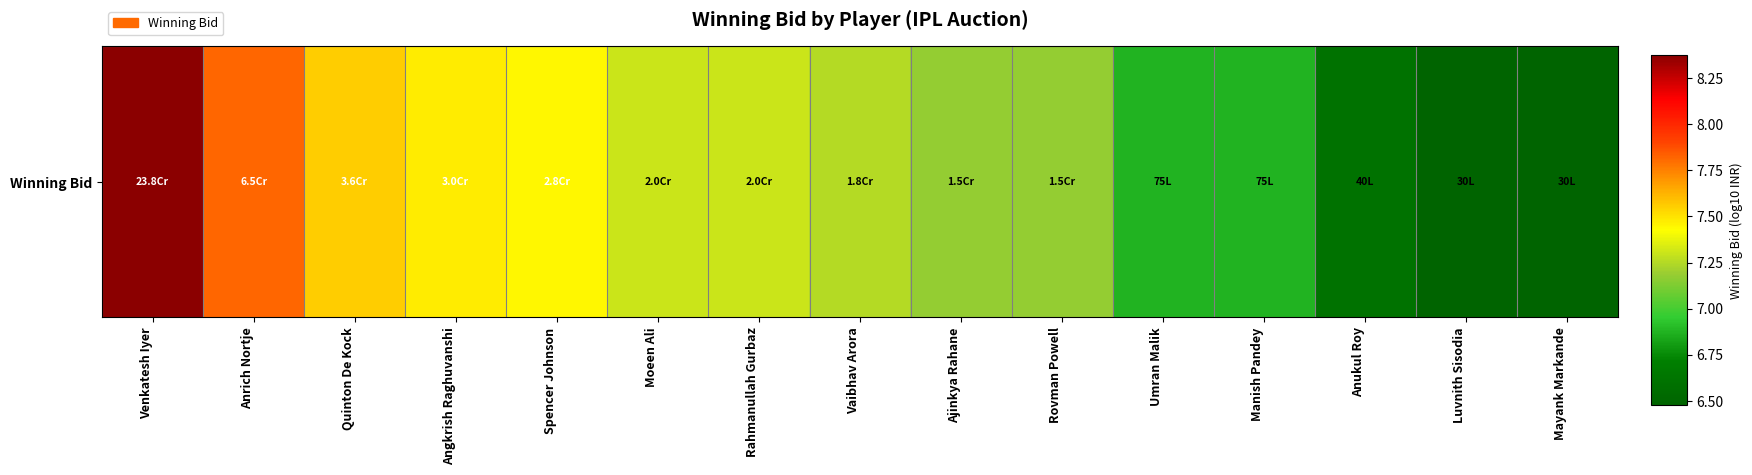

Rank the categories by value from highest to lowest.

Venkatesh Iyer, Anrich Nortje, Quinton De Kock, Angkrish Raghuvanshi, Spencer Johnson, Moeen Ali, Rahmanullah Gurbaz, Vaibhav Arora, Ajinkya Rahane, Rovman Powell, Umran Malik, Manish Pandey, Anukul Roy, Luvnith Sisodia, Mayank Markande